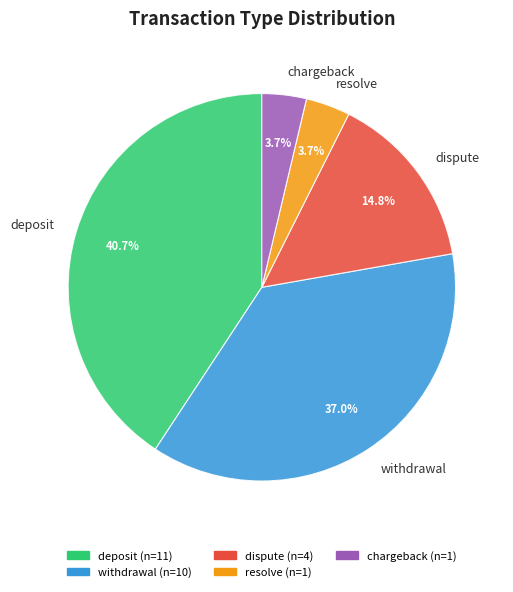

Between deposit and dispute, which is larger?

deposit